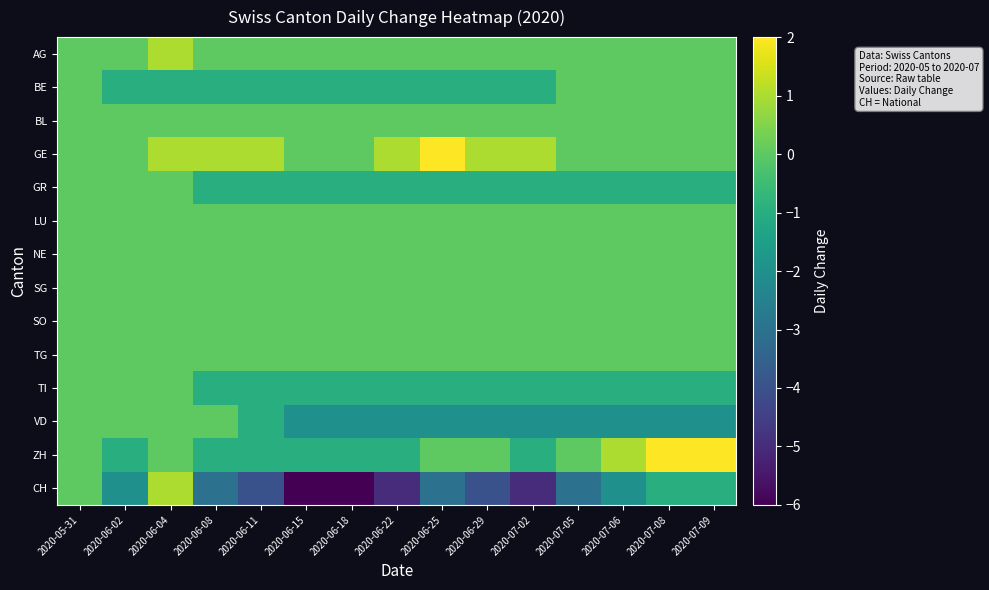

At which category is the sum across all series the highest?

2020-06-04